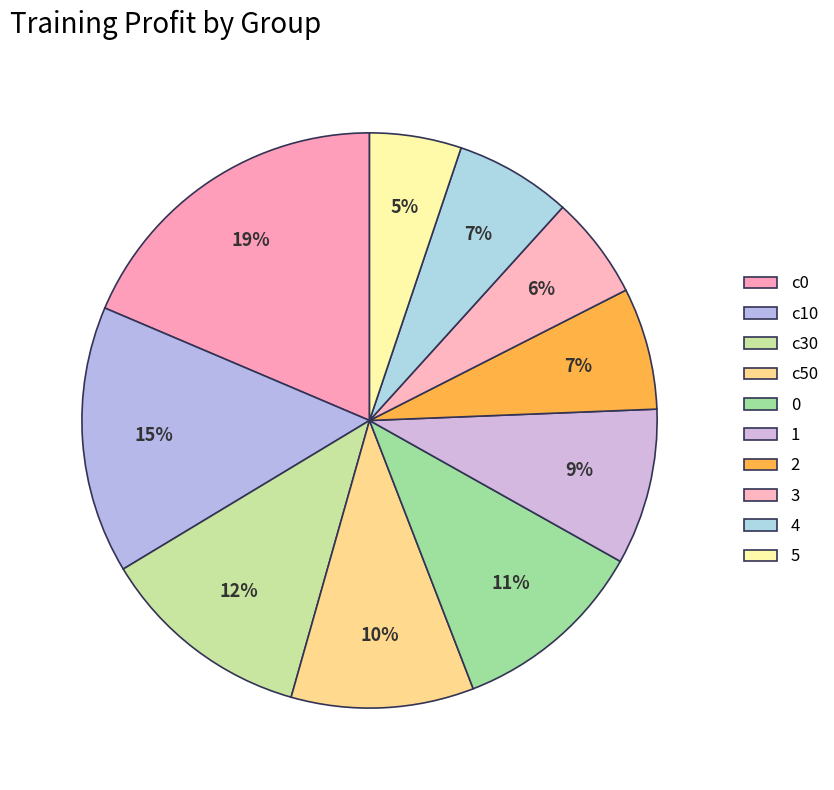

What percentage is the c50 slice, to the nearest percent?

10%